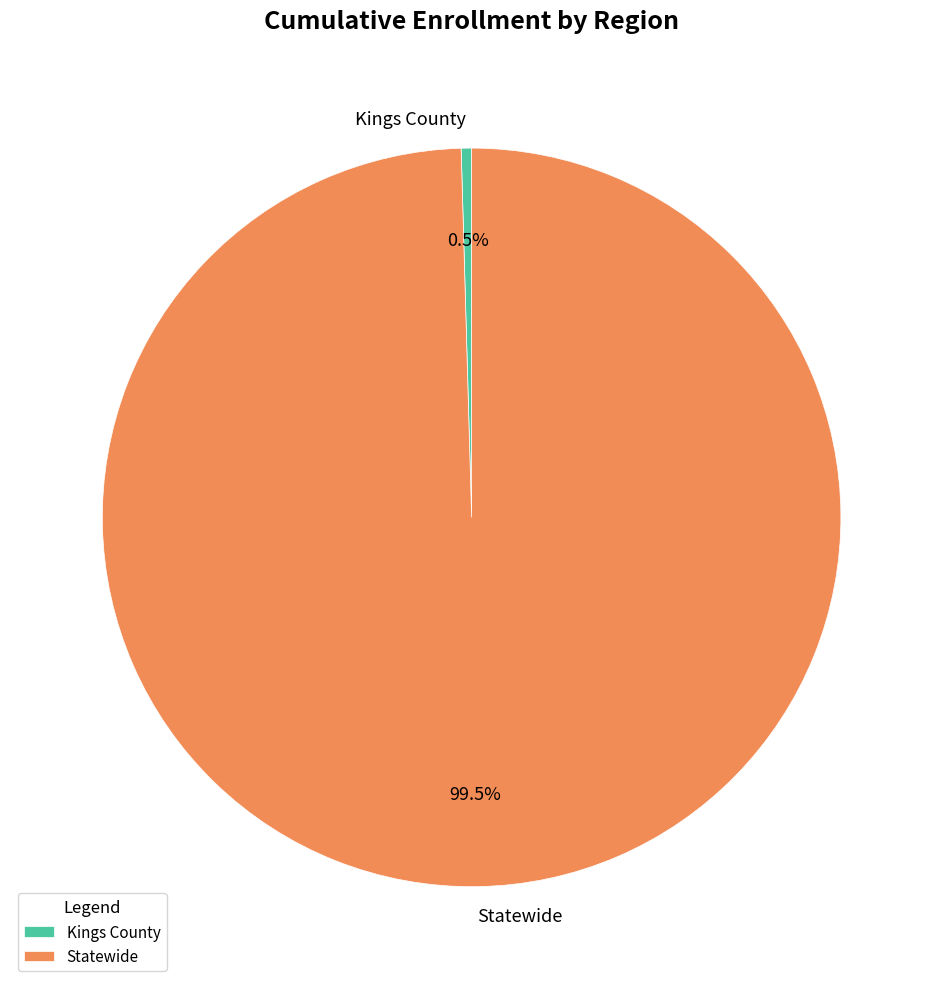

Which category has the biggest portion of the pie?

Statewide